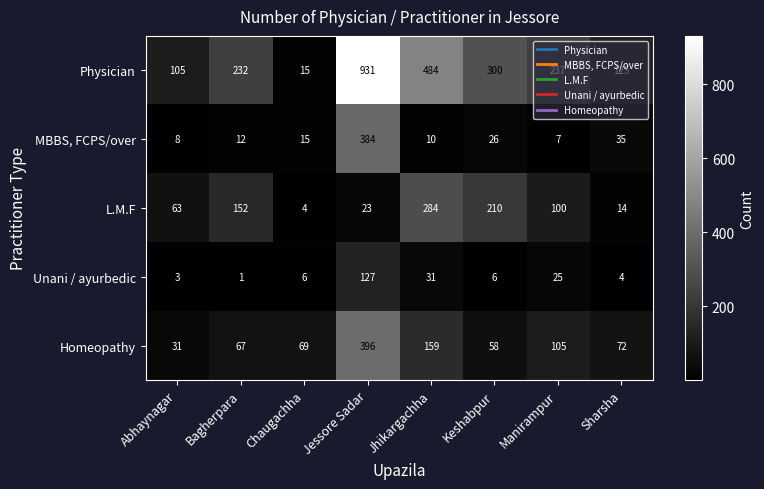

What is the difference between the Physician values at Chaugachha and Jessore Sadar?

916